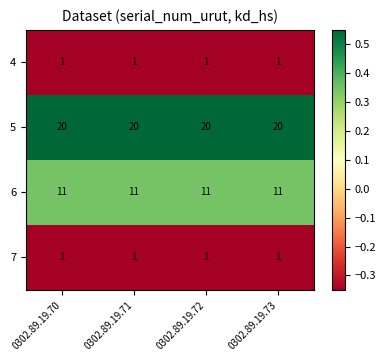

What is the greatest value displayed?

20